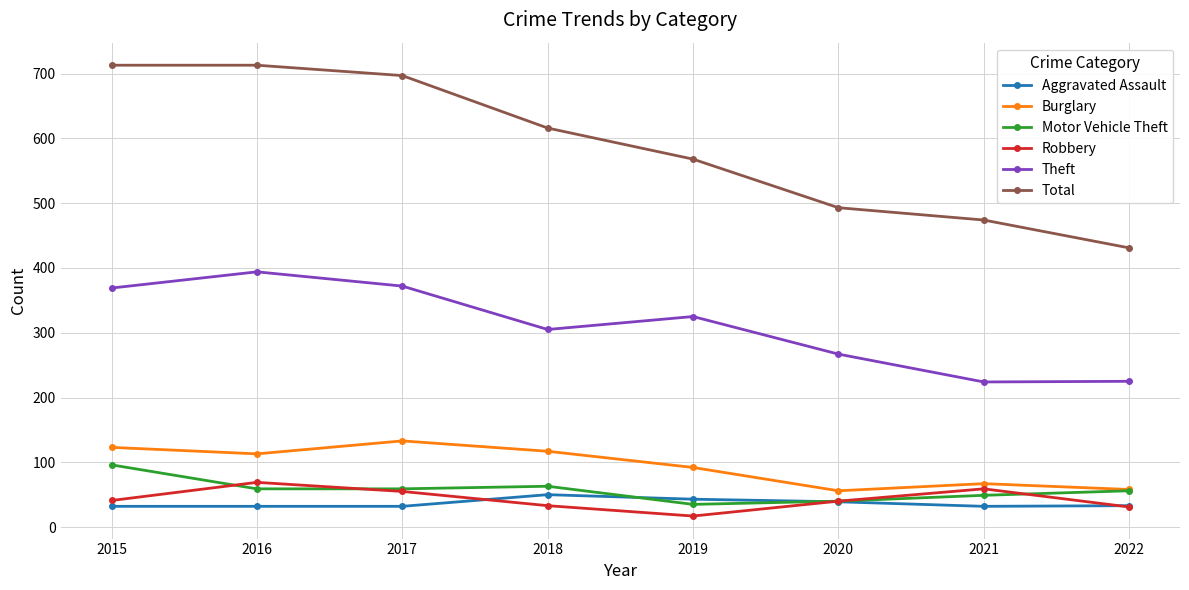

What is the value of the Theft point at the 7th from the left?

224